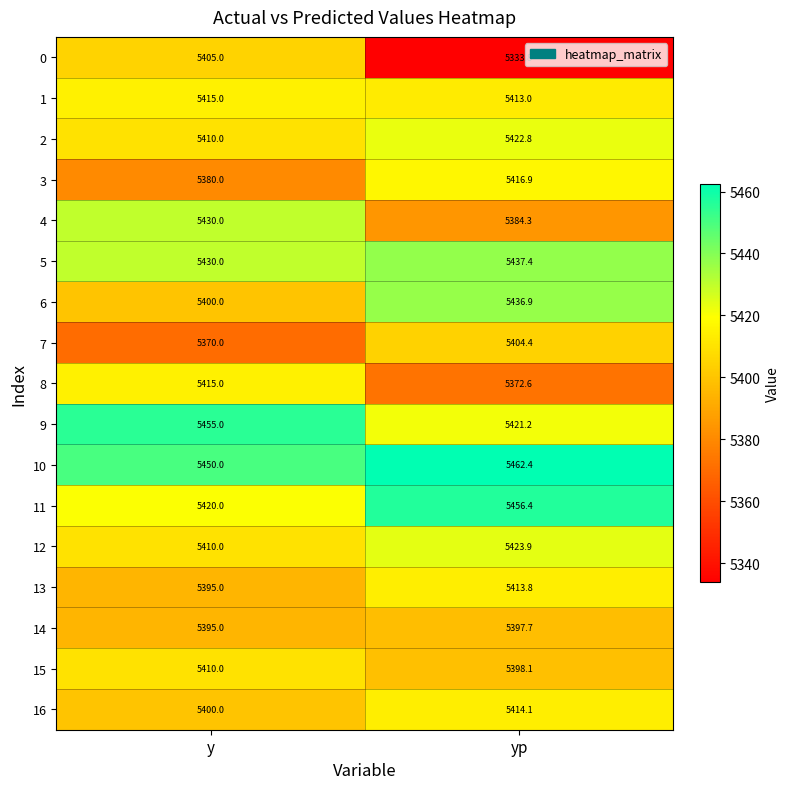

How many values in the 12 series are below 5423?

1